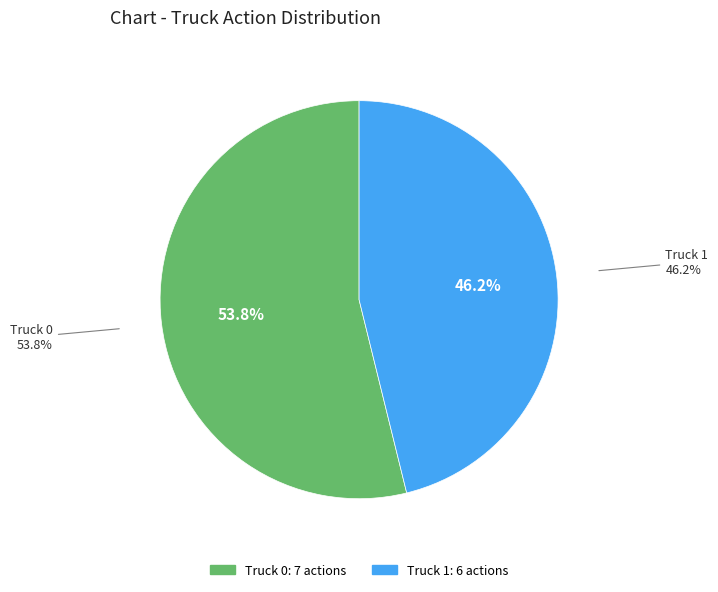

What percentage is the Truck 1 slice, to the nearest percent?

46%